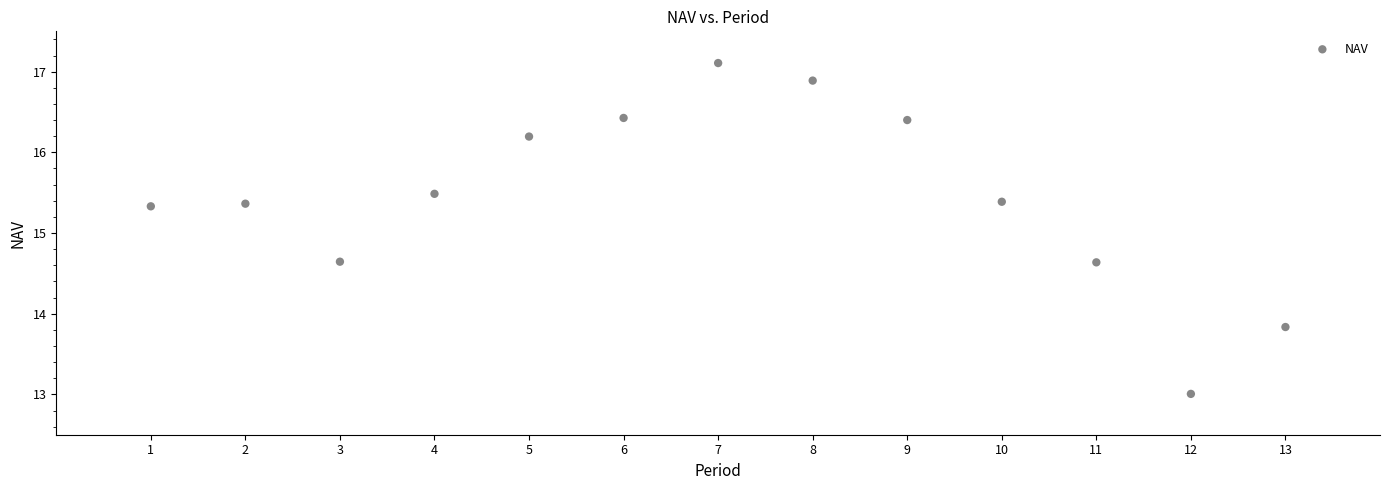

What is the range of Y values (max minus min)?

4.1